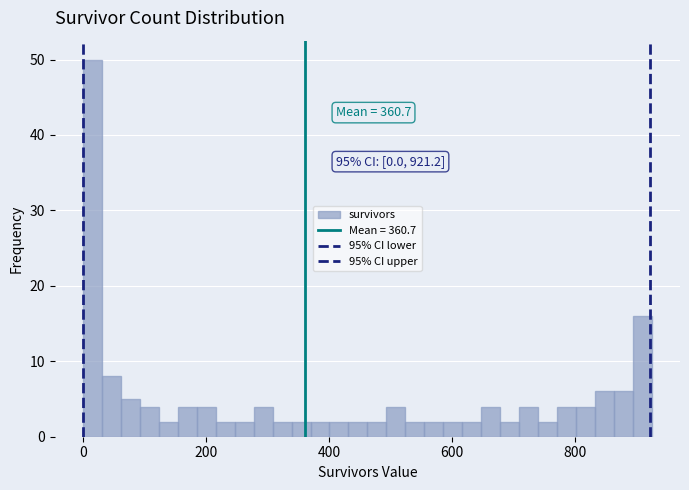

Around what value on the x-axis is the tallest bar? Give the approximate position of its centre, as read against the axis.

20